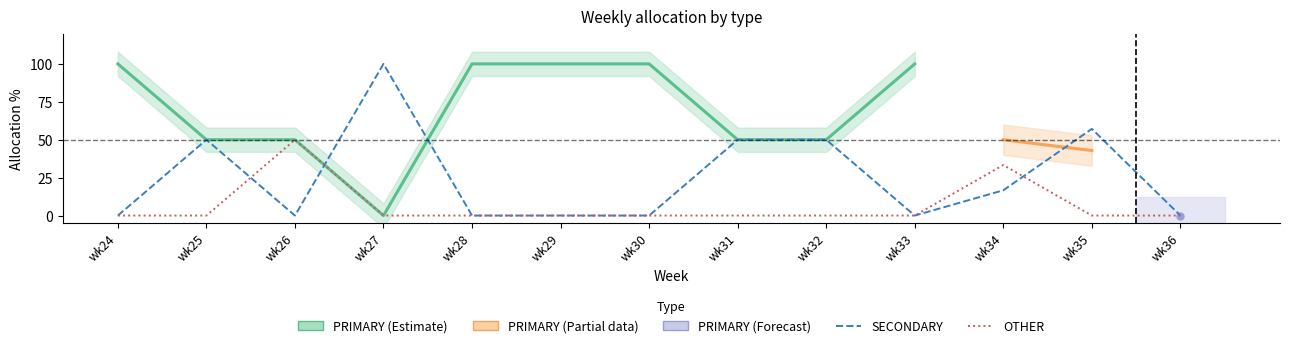

The SECONDARY series shows 163.5 at wk27. True or false?

False